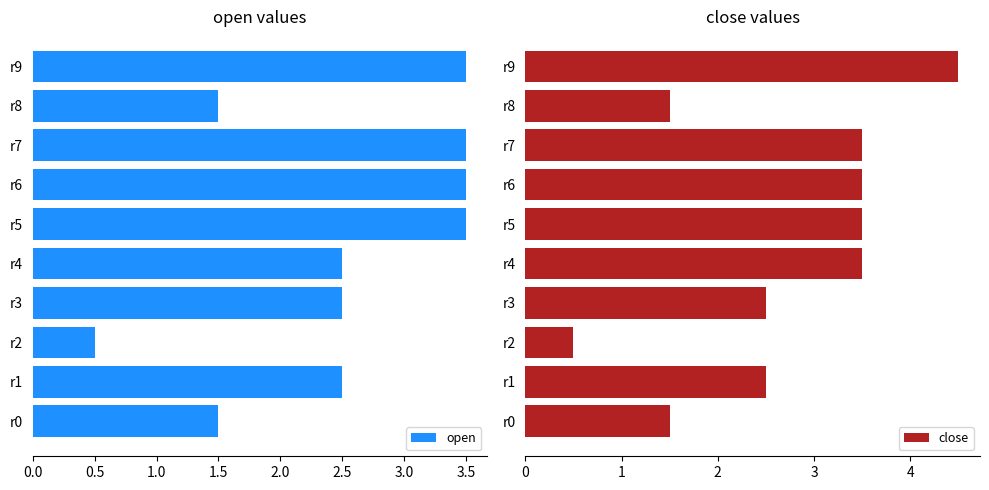

Which series has the largest range (max minus min)?

close